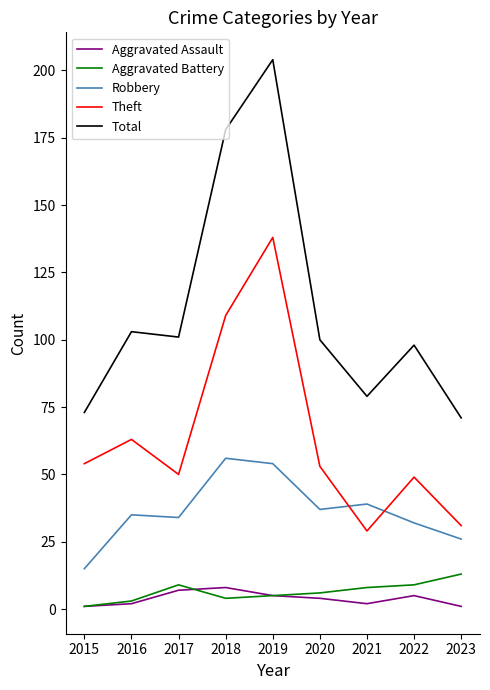

What is the sum of all Theft values?

576